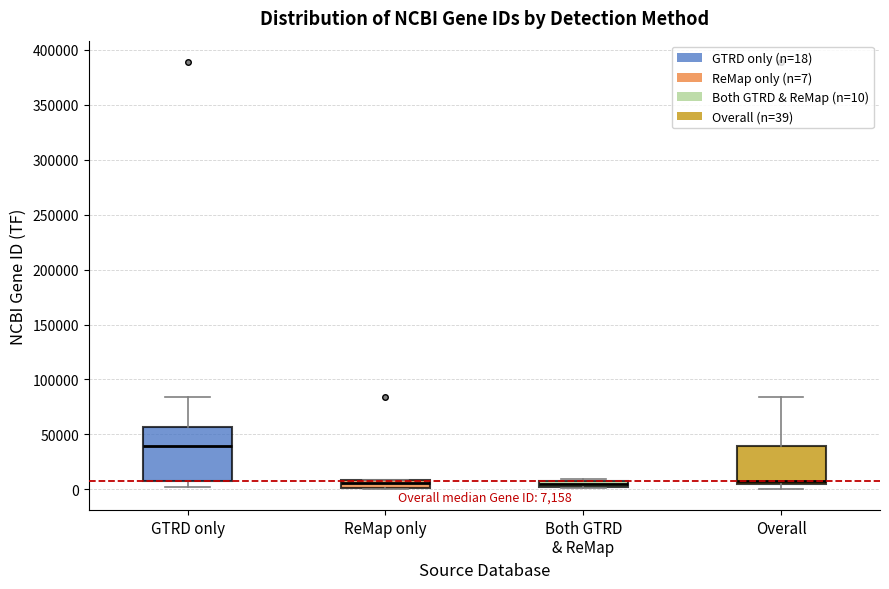

Which box is the tallest, from its lower edge to its upper edge?

GTRD only